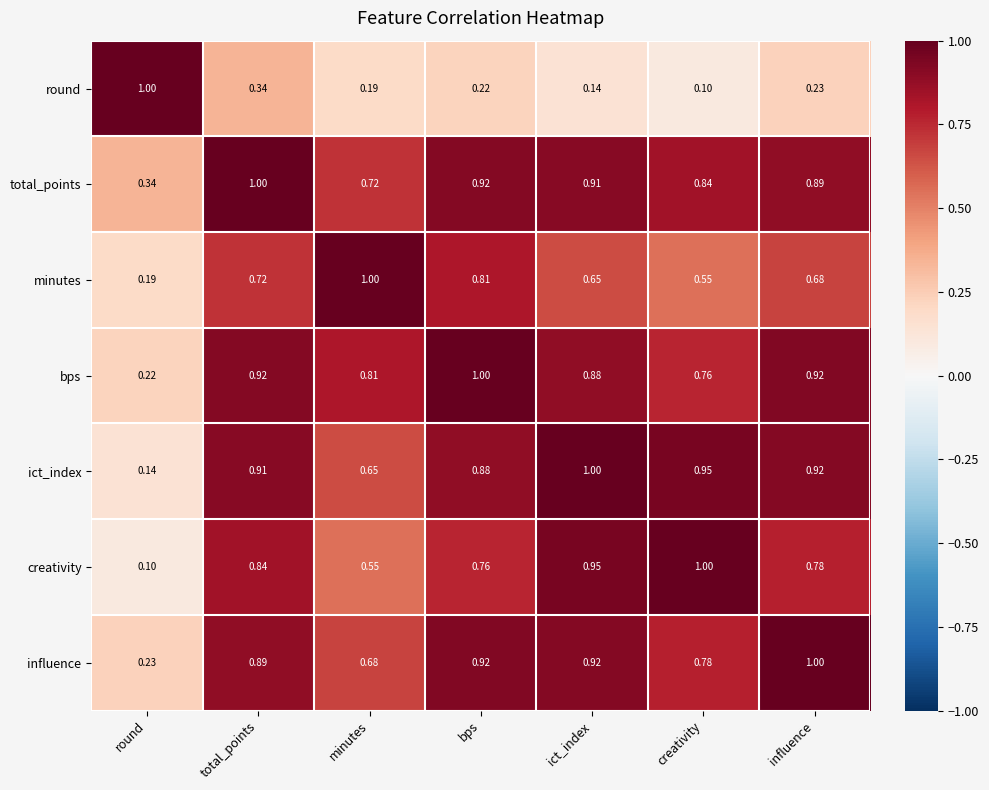

Rank the series at minutes from lowest to highest value.

round, creativity, ict_index, influence, total_points, bps, minutes